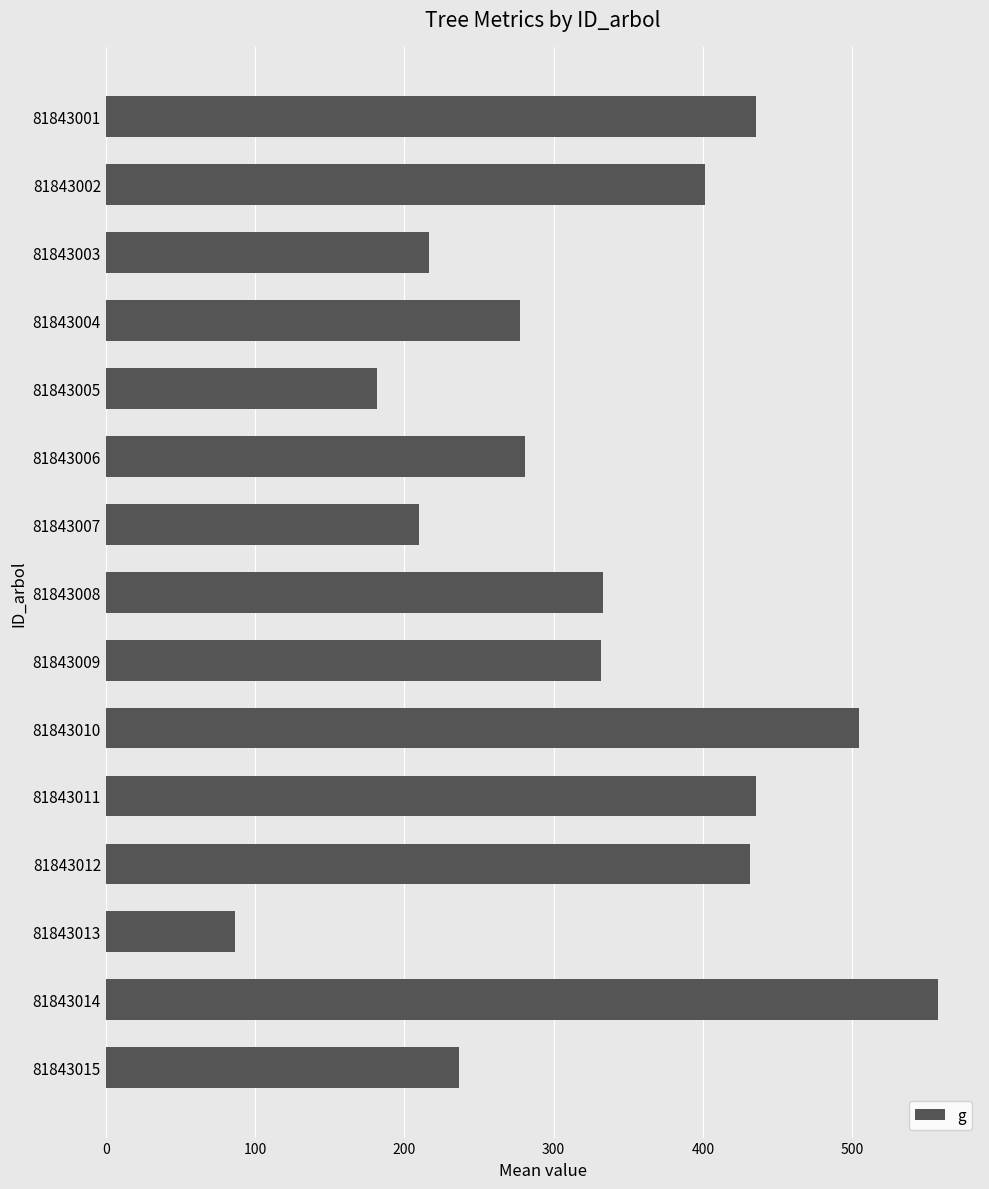

Which category has the highest value across all series?

81843014